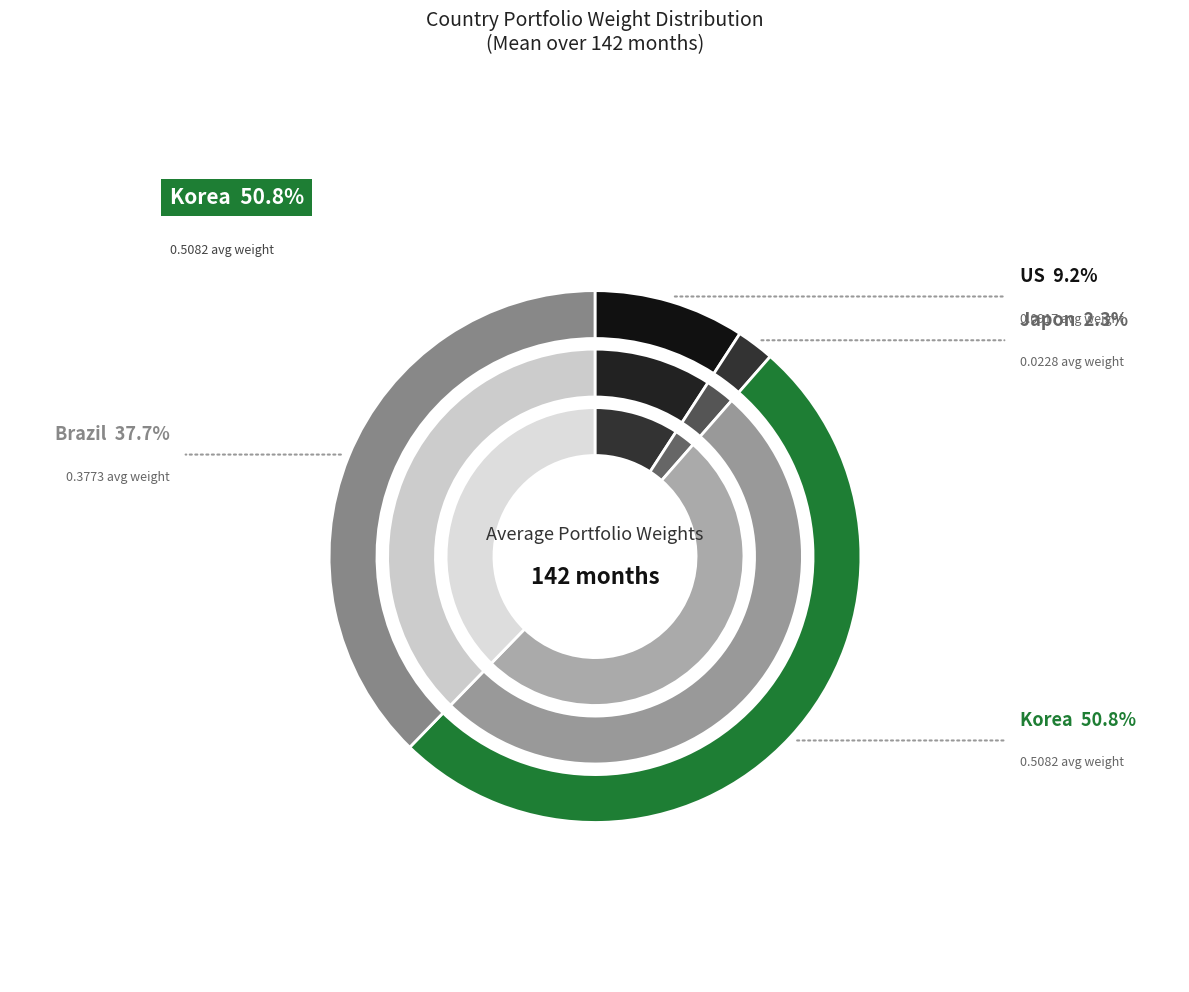

Rank the categories by value from lowest to highest.

Japon, US, Brazil, Korea